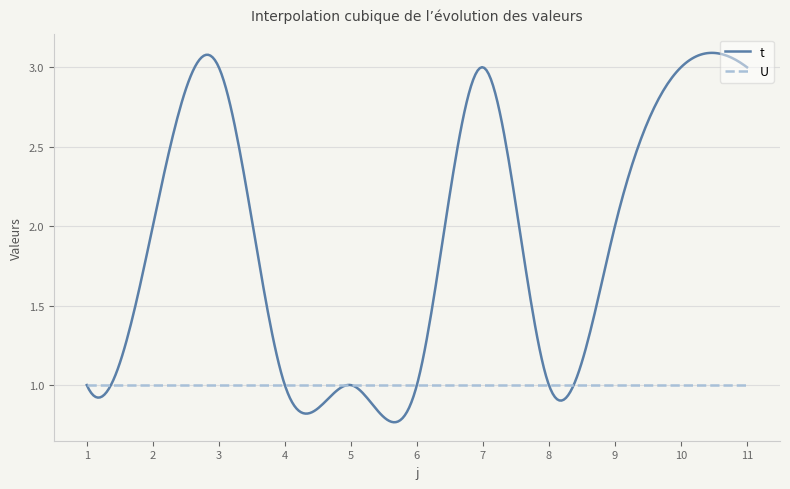

Which series has the widest spread of values?

t